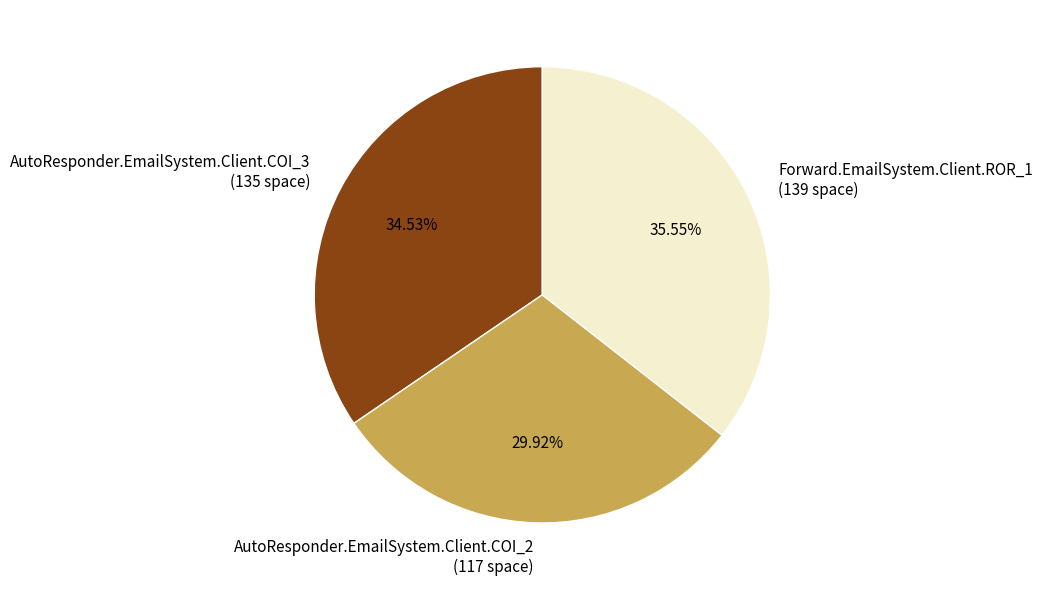

What portion of the pie excludes AutoResponder.EmailSystem.Client.COI_2?

70.1%